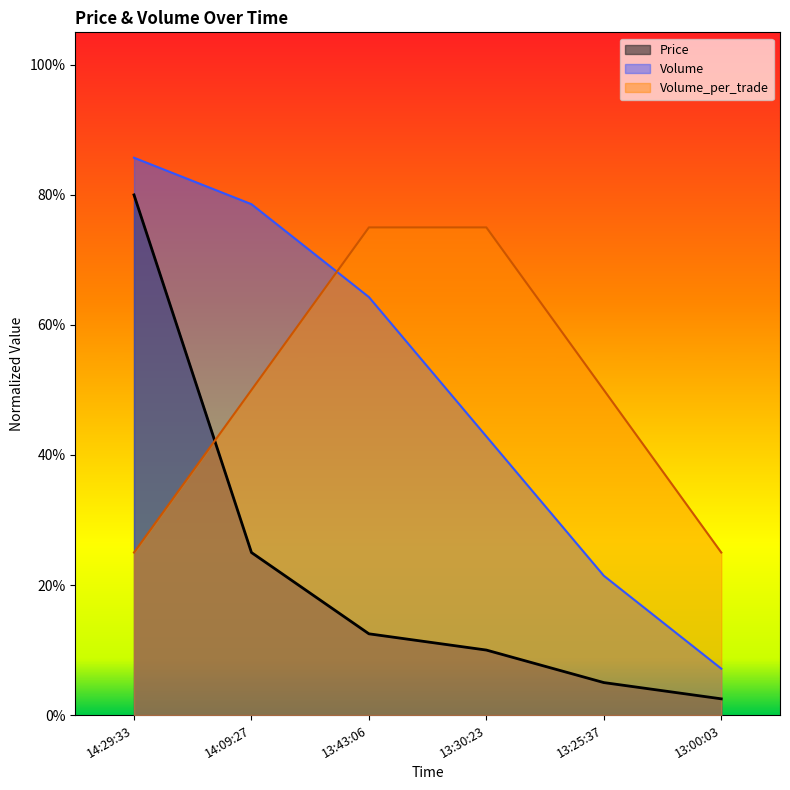

Rank the series at 13:00:03 from lowest to highest value.

Price, Volume, Volume_per_trade